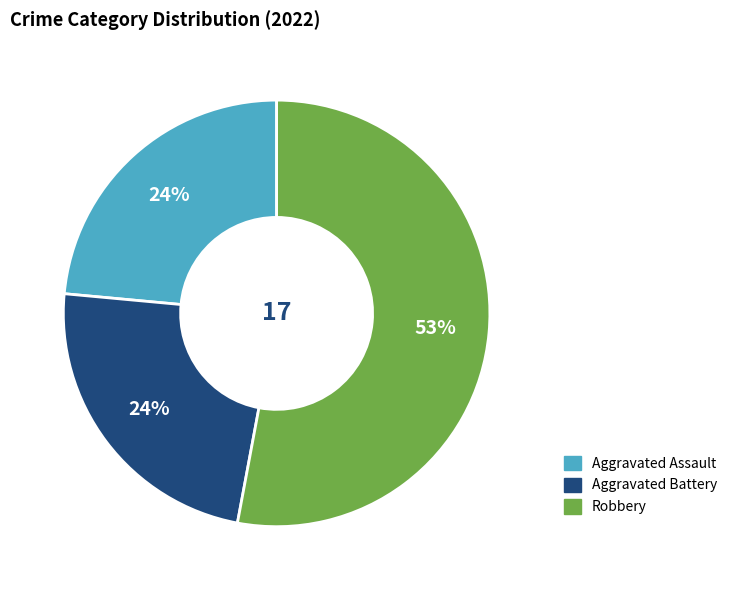

Is Aggravated Assault the majority of the pie?

No